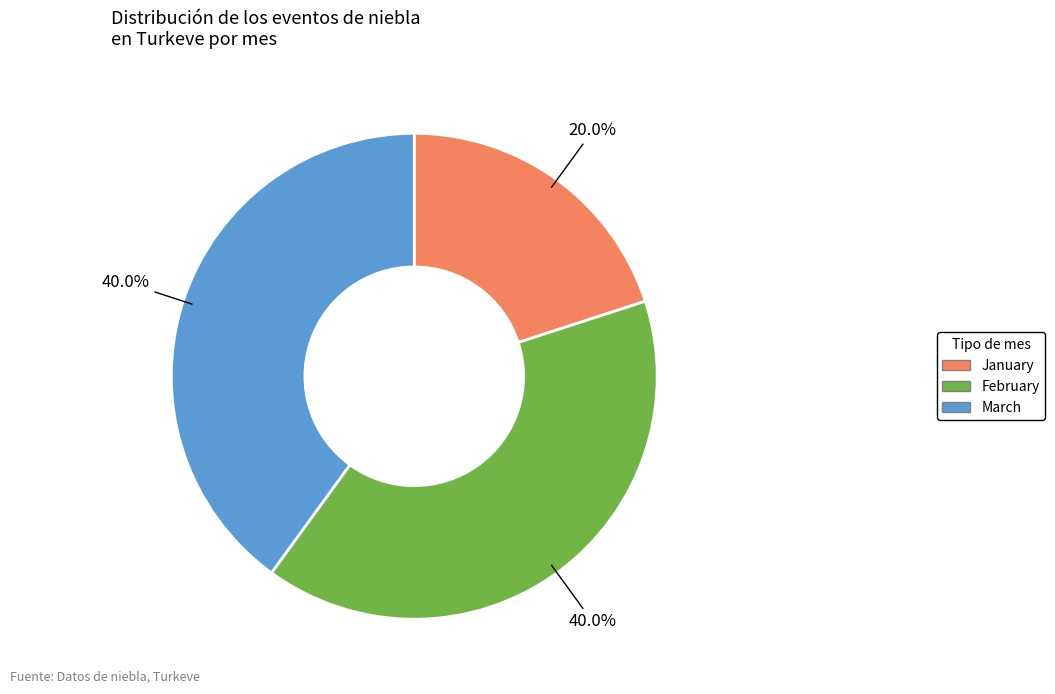

Do March and January together represent more than half of the pie?

Yes